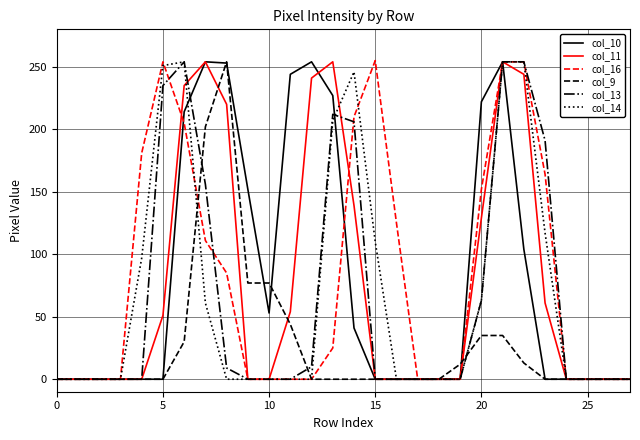

What is the difference between the second highest and second lowest values in the col_14 series?

254